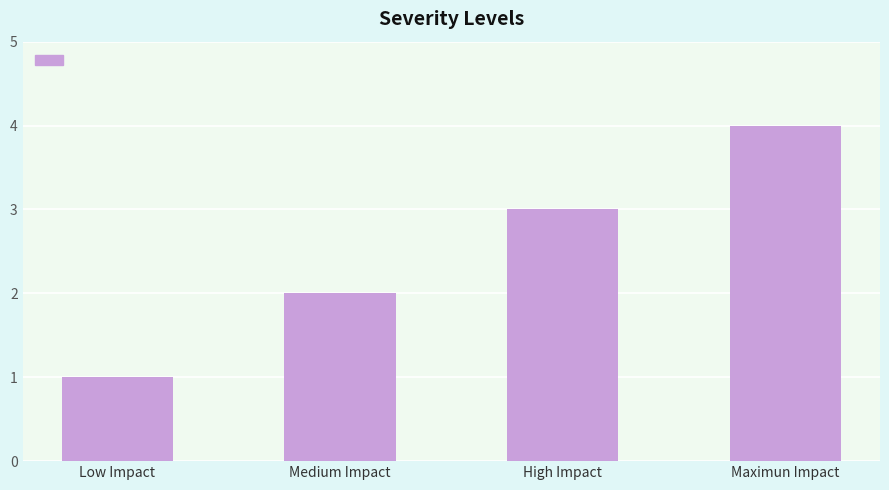

What is the change in value from Medium Impact to High Impact?

+1